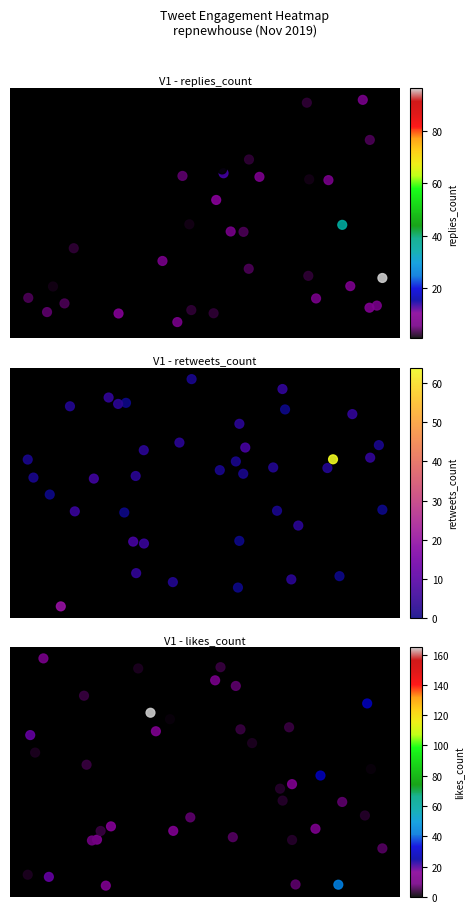

What is the maximum value shown in the chart?

99.9